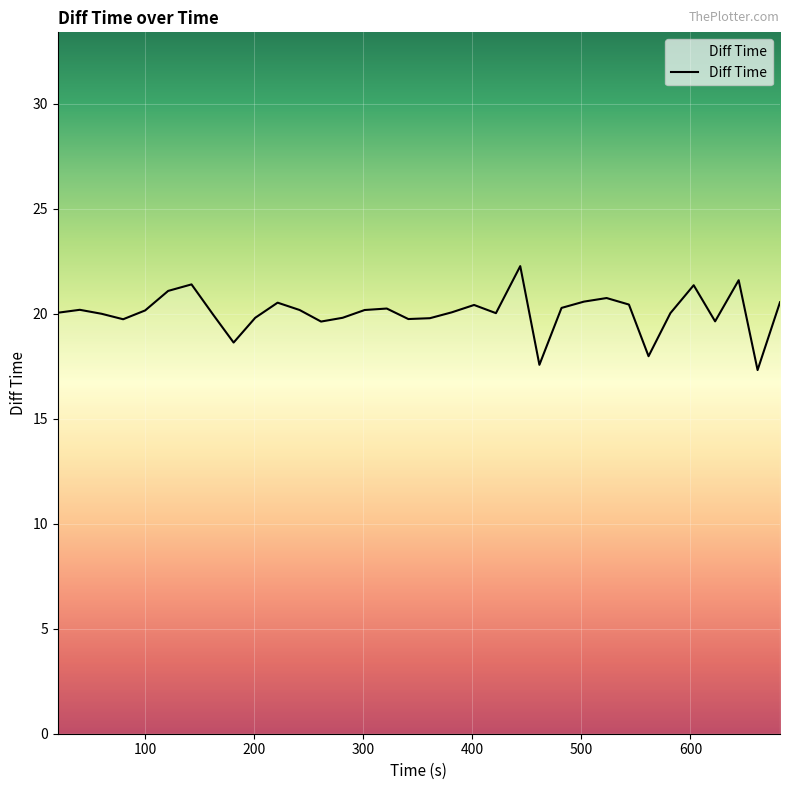

What is the smallest value displayed?

17.3